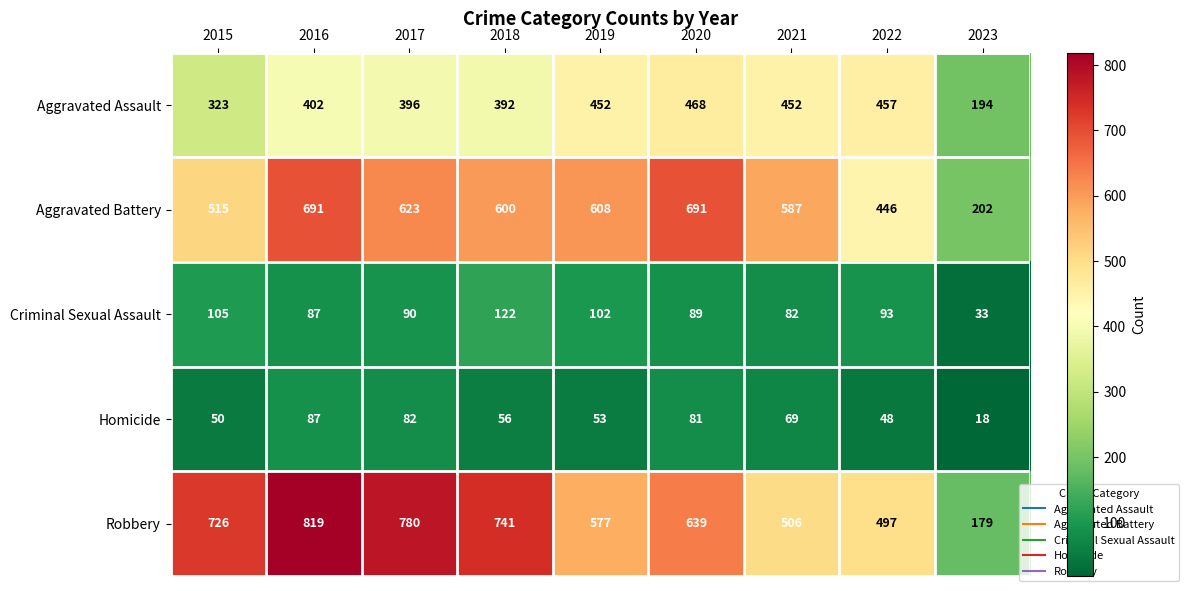

How many distinct data groups are displayed?

5